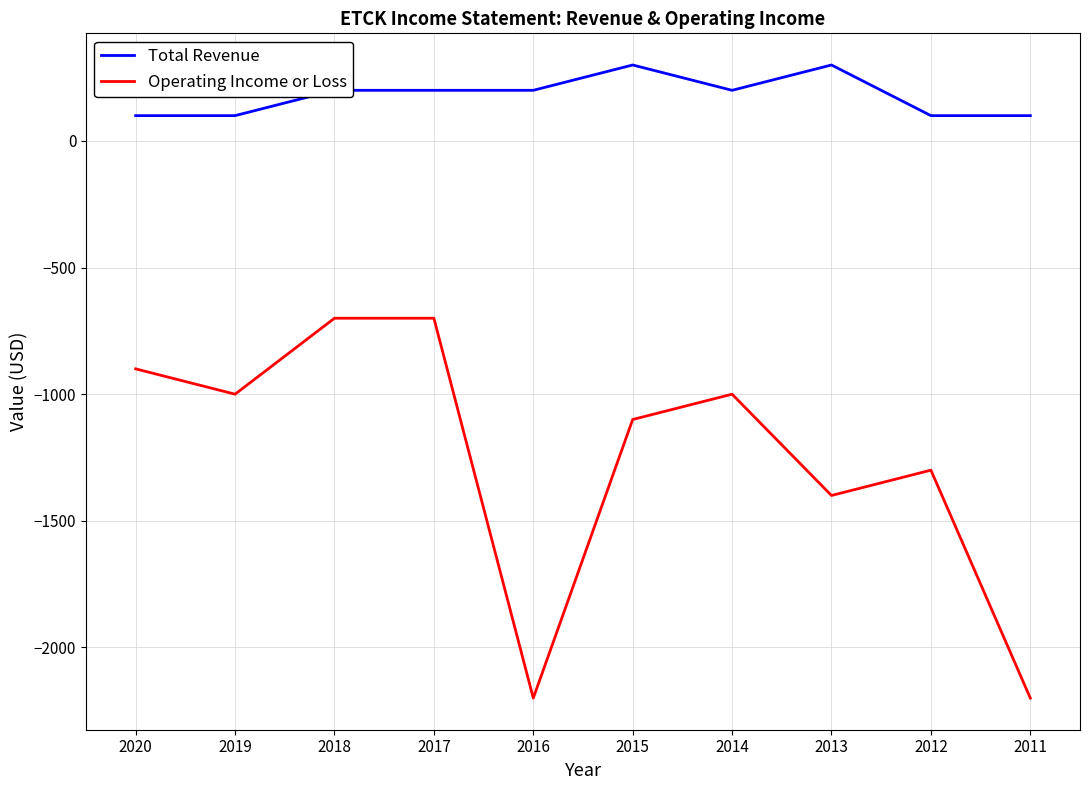

Does the chart display data point markers on the line(s)?

No